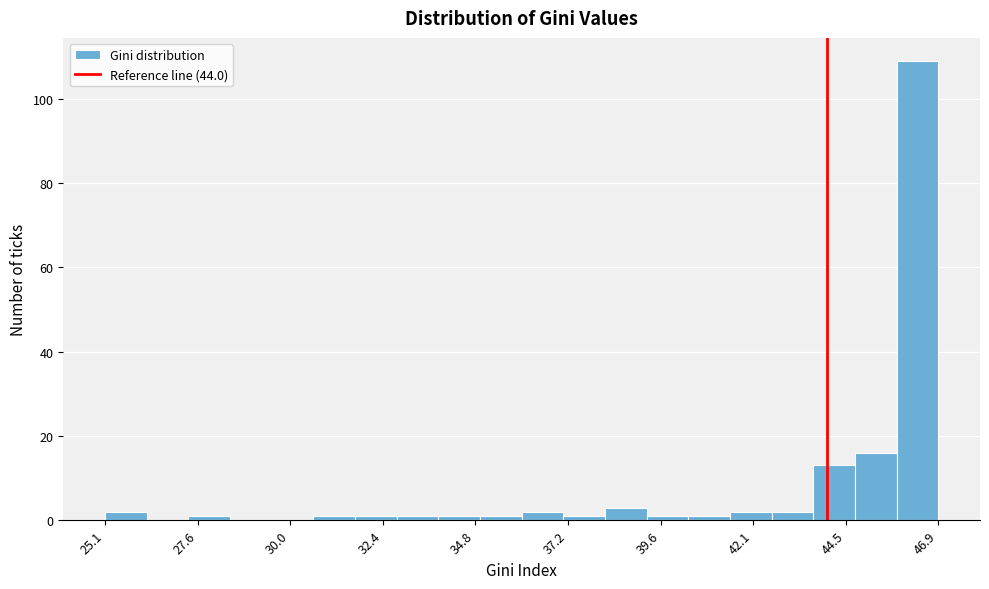

Read against the x-axis, roughly where is the centre of the tallest bar?

46.5